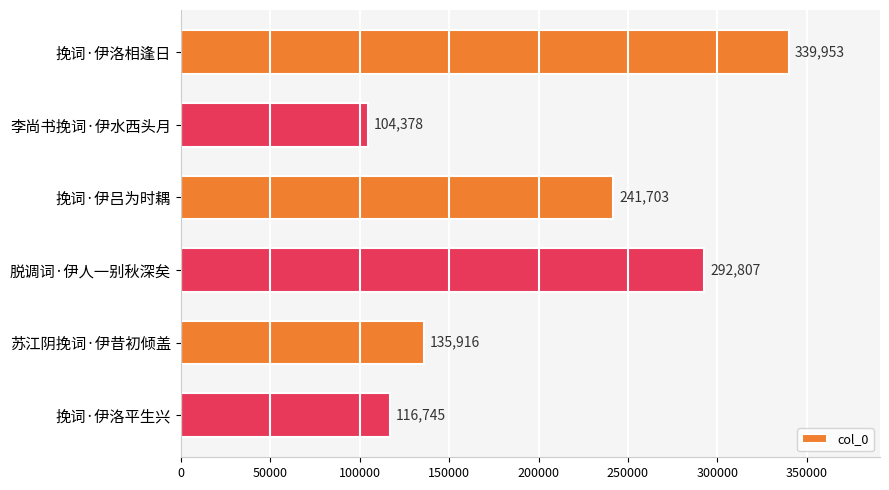

What is the average value?

205250